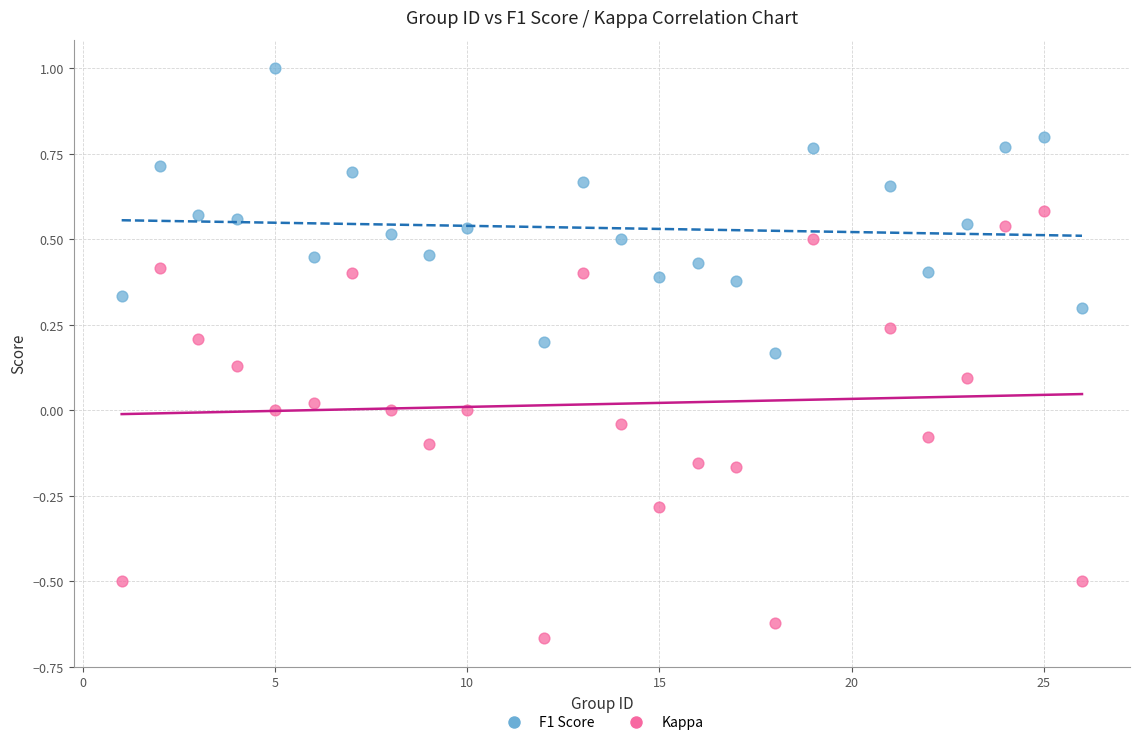

Which series has the widest spread of Y values?

Kappa